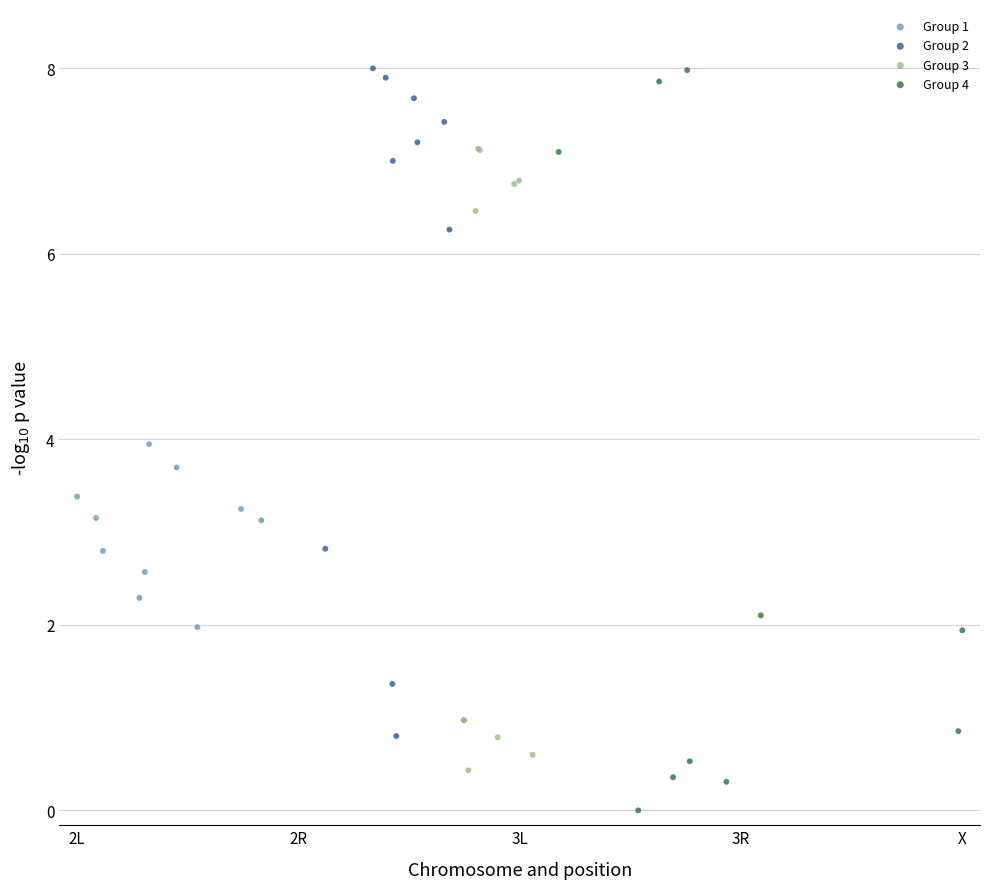

Which series has the largest Y range (max minus min)?

Group 4